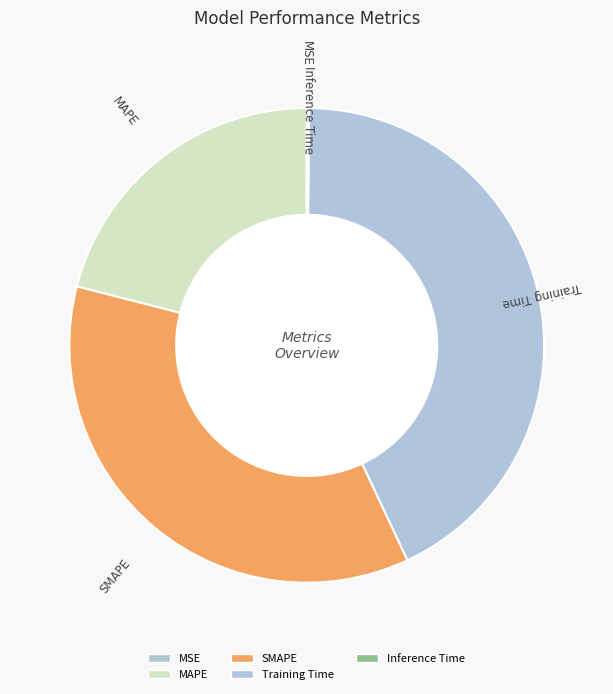

Is there any slice that represents more than half of the pie?

No